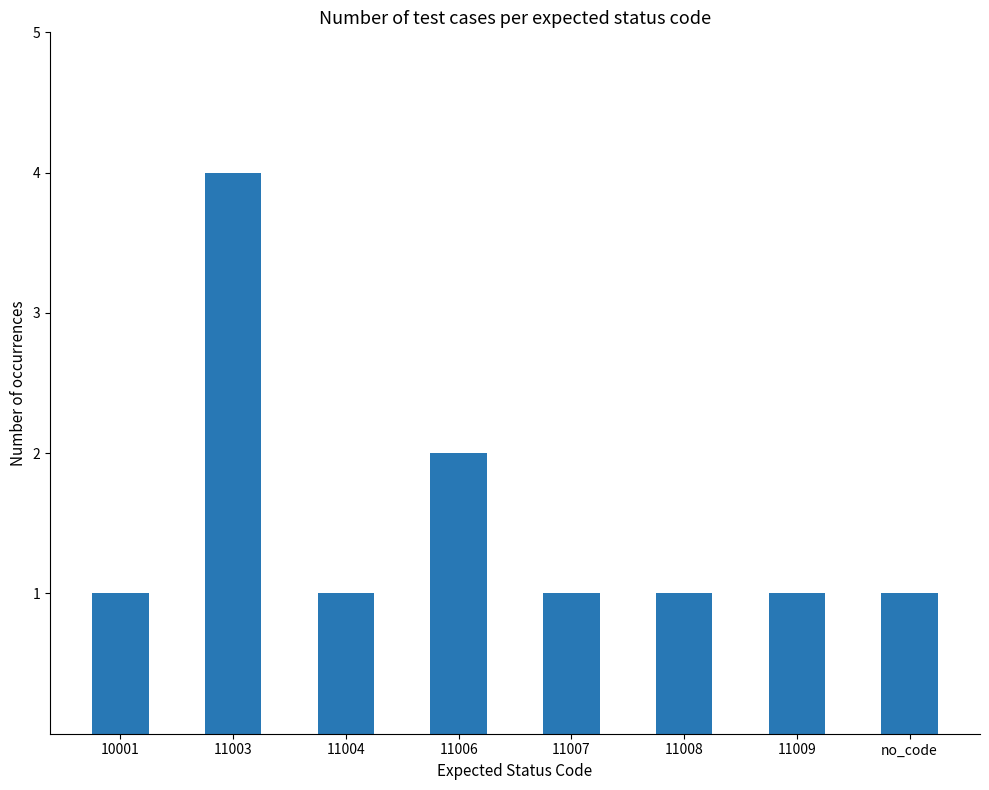

Approximately how many times larger is the value at 11004 compared to 11007?

1.0